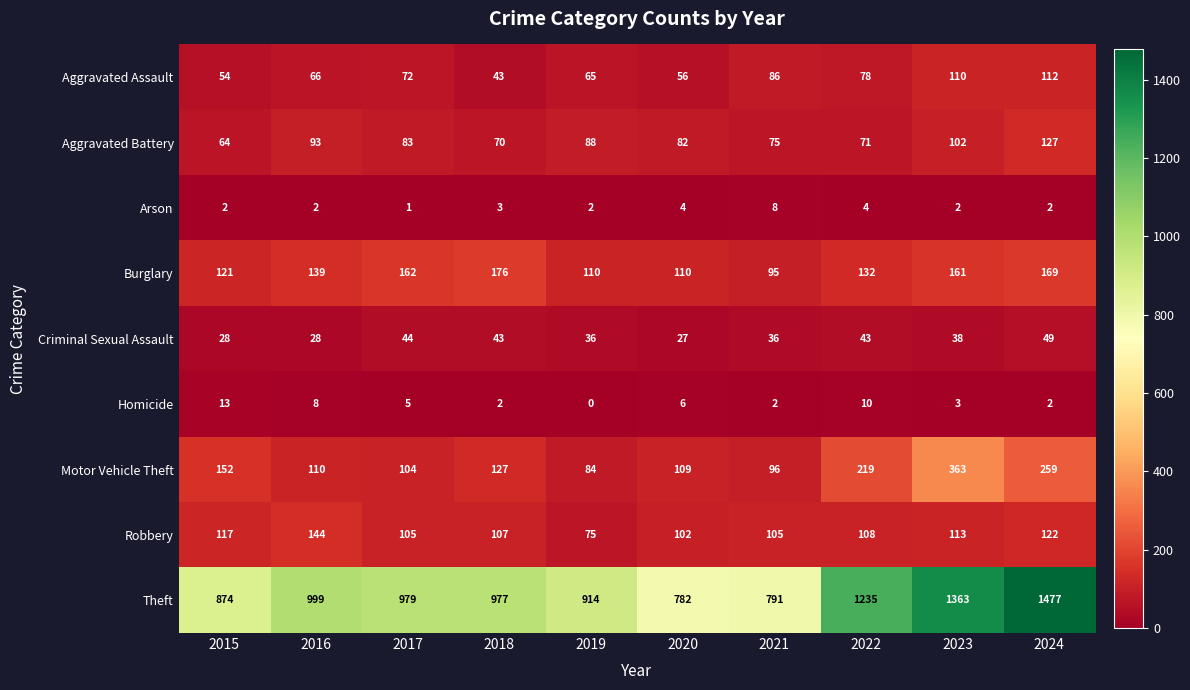

At which category is the sum across all series the highest?

2024